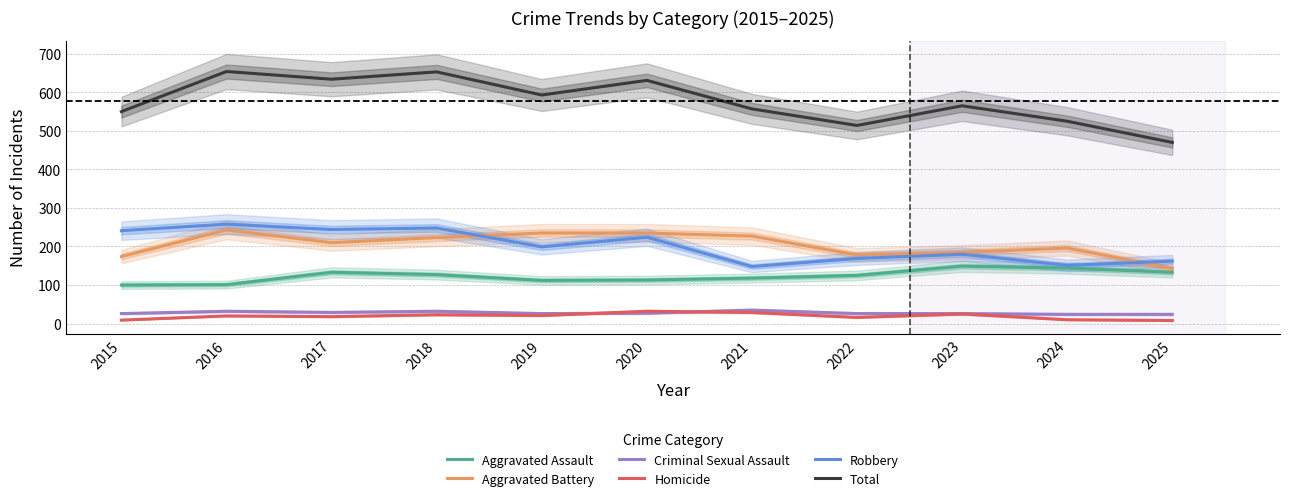

What are all the series names shown in the legend?

Aggravated Assault, Aggravated Battery, Criminal Sexual Assault, Homicide, Robbery, Total